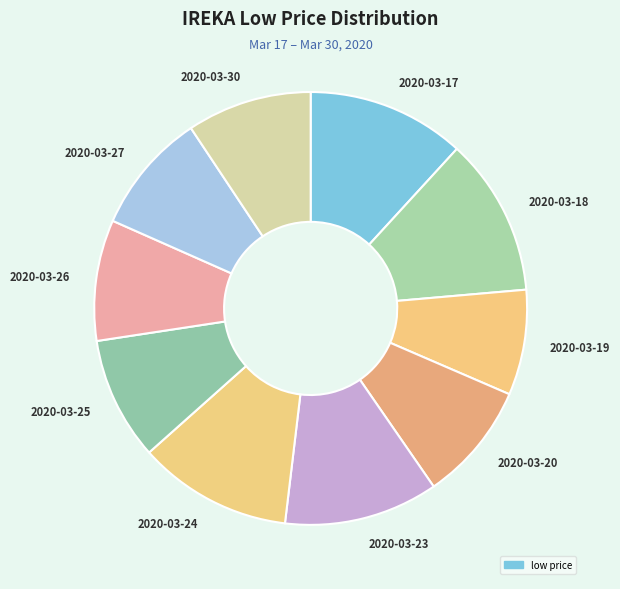

What is the smallest slice in the pie chart?

2020-03-19